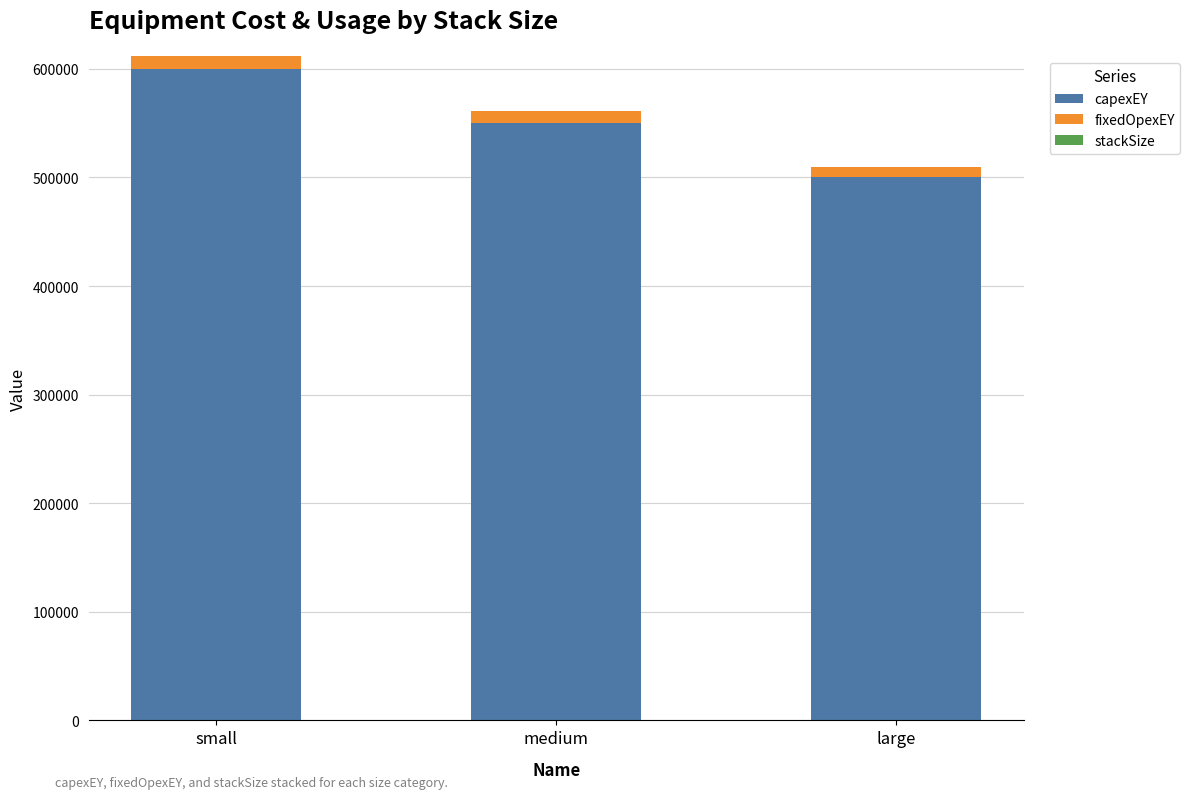

What is the highest value of the capexEY series?

600000